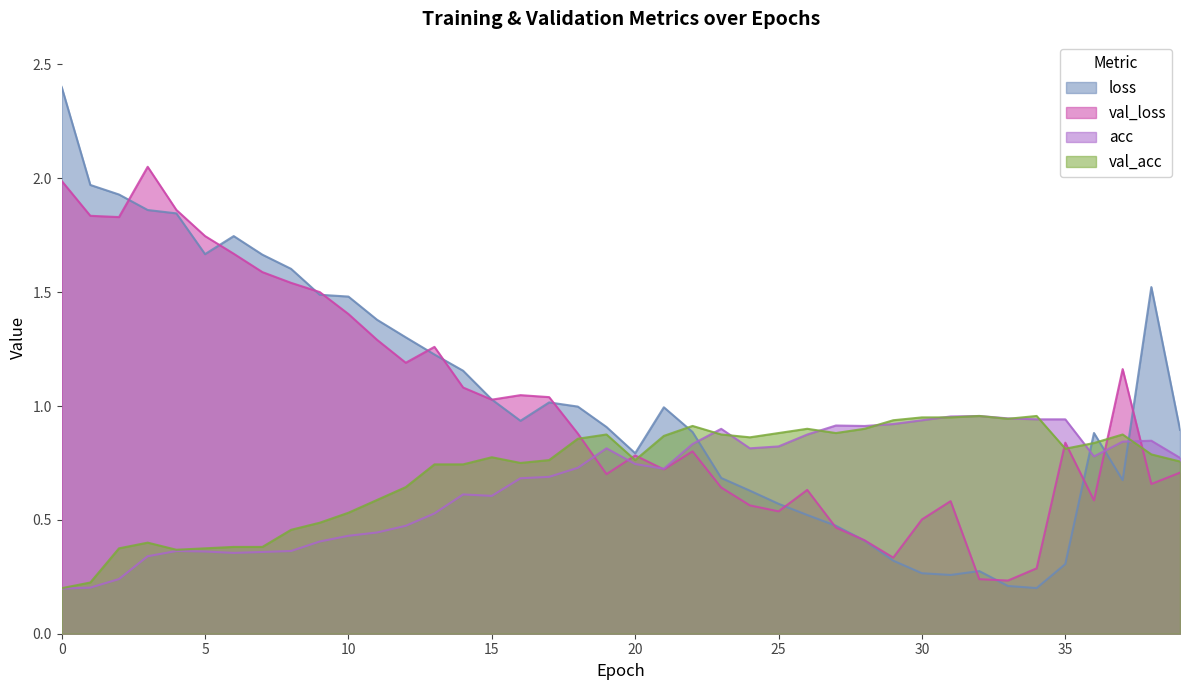

Reading right to left, list all the values displayed in this chart.

loss: 0.9	1.5	0.7	0.9	0.3	0.2	0.2	0.3	0.3	0.3	0.3	0.4	0.5	0.5	0.6	0.6	0.7	0.9	1.0	0.8	0.9	1.0	1.0	0.9	1.0	1.2	1.2	1.3	1.4	1.5	1.5	1.6	1.7	1.7	1.7	1.8	1.9	1.9	2.0	2.4
val_loss: 0.7	0.7	1.2	0.6	0.8	0.3	0.2	0.2	0.6	0.5	0.3	0.4	0.5	0.6	0.5	0.6	0.6	0.8	0.7	0.8	0.7	0.9	1.0	1.0	1.0	1.1	1.3	1.2	1.3	1.4	1.5	1.5	1.6	1.7	1.7	1.9	2.1	1.8	1.8	2.0
acc: 0.8	0.8	0.8	0.8	0.9	0.9	0.9	1.0	1.0	0.9	0.9	0.9	0.9	0.9	0.8	0.8	0.9	0.8	0.7	0.7	0.8	0.7	0.7	0.7	0.6	0.6	0.5	0.5	0.4	0.4	0.4	0.4	0.4	0.4	0.4	0.4	0.3	0.2	0.2	0.2
val_acc: 0.8	0.8	0.9	0.8	0.8	1.0	0.9	1.0	0.9	0.9	0.9	0.9	0.9	0.9	0.9	0.9	0.9	0.9	0.9	0.8	0.9	0.9	0.8	0.8	0.8	0.7	0.7	0.6	0.6	0.5	0.5	0.5	0.4	0.4	0.4	0.4	0.4	0.4	0.2	0.2